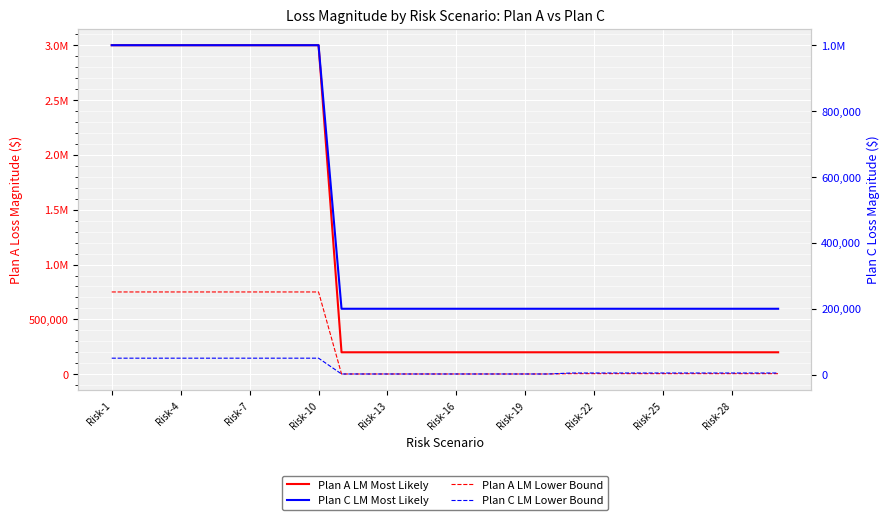

List the series in order of their overall mean, lowest first.

Plan C LM Lower Bound, Plan A LM Lower Bound, Plan C LM Most Likely, Plan A LM Most Likely